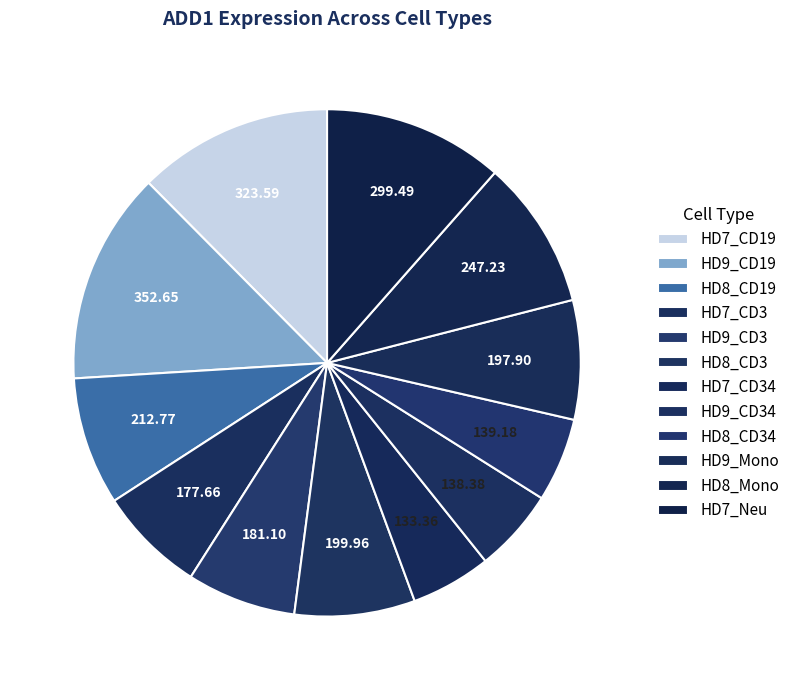

Does any single category account for the majority?

No